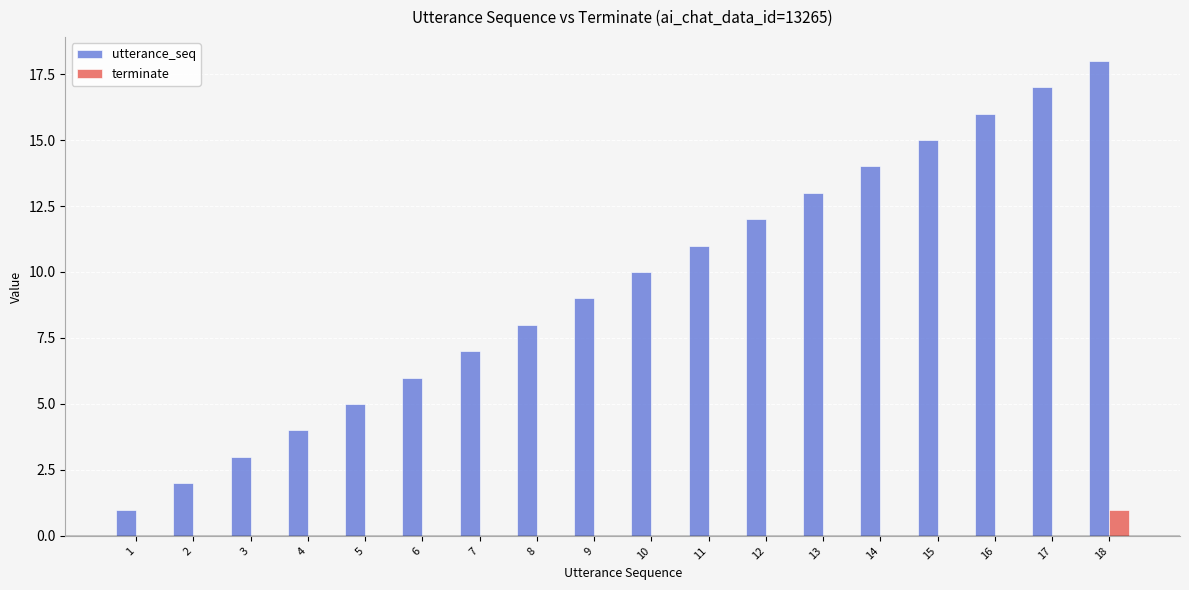

Reading left to right, what are all the values shown in this chart?

utterance_seq: 1=1	2=2	3=3	4=4	5=5	6=6	7=7	8=8	9=9	10=10	11=11	12=12	13=13	14=14	15=15	16=16	17=17	18=18
terminate: 1=0	2=0	3=0	4=0	5=0	6=0	7=0	8=0	9=0	10=0	11=0	12=0	13=0	14=0	15=0	16=0	17=0	18=1